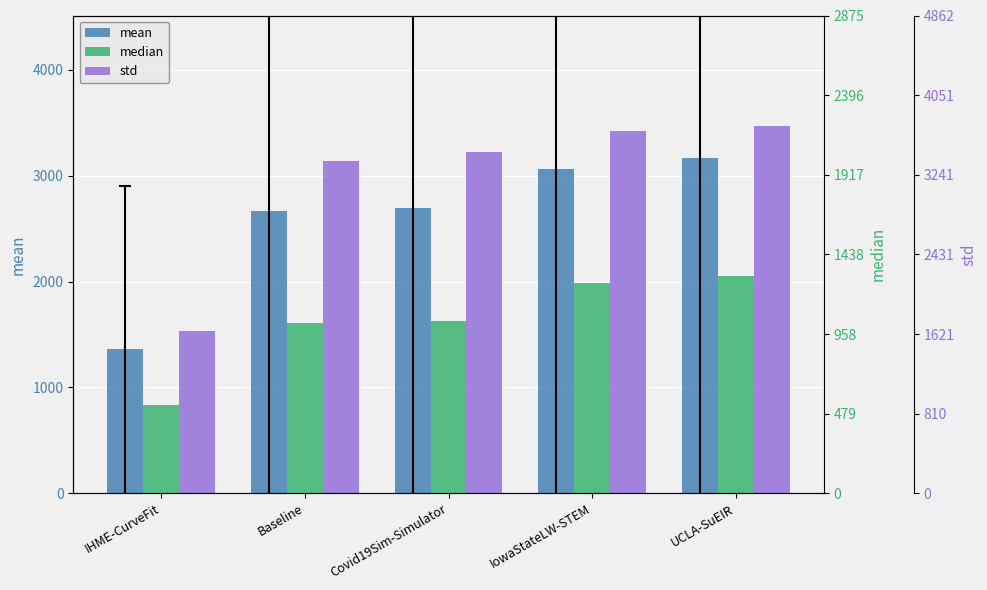

Between Covid19Sim-Simulator and IHME-CurveFit, which is larger?

Covid19Sim-Simulator